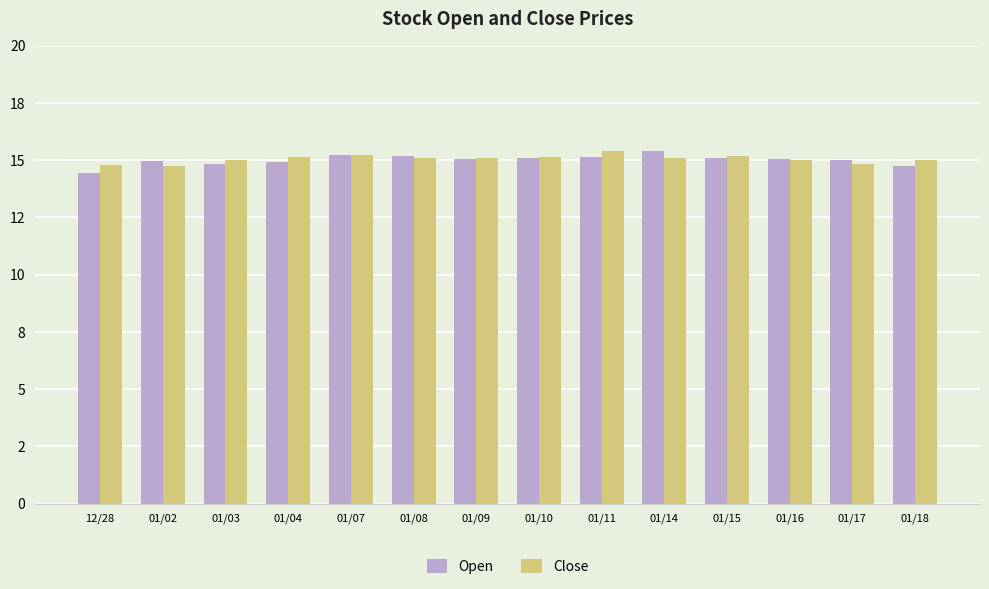

What is the label of the 14th bar from the left?

01/18